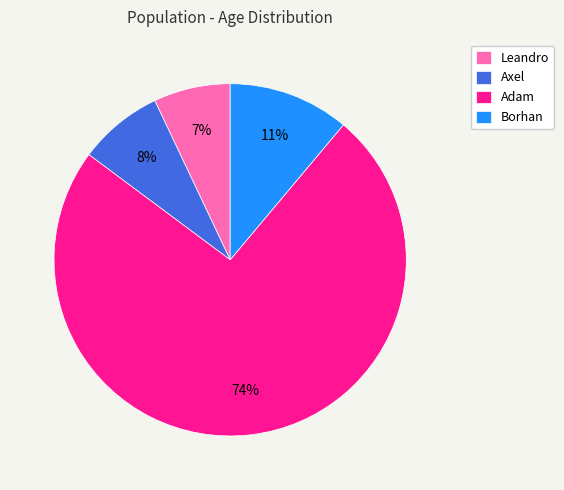

Combined, do Leandro and Borhan account for over 50%?

No